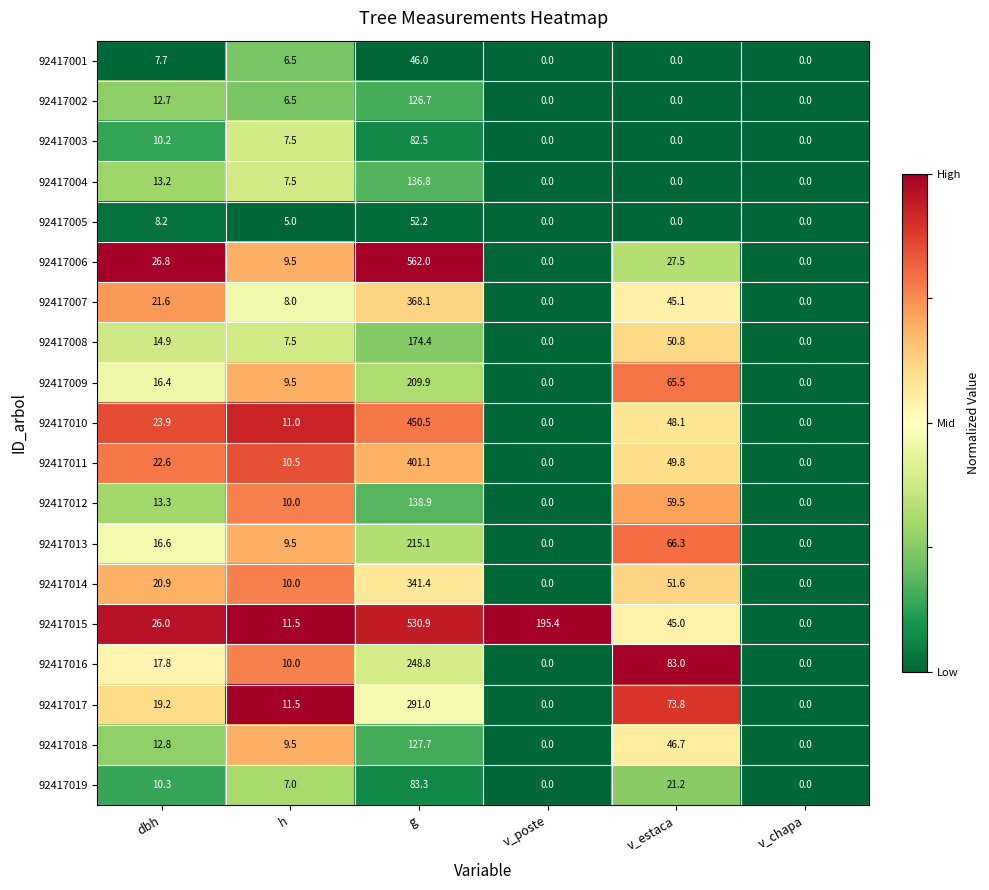

How many values in the 92417009 series exceed 16?

3